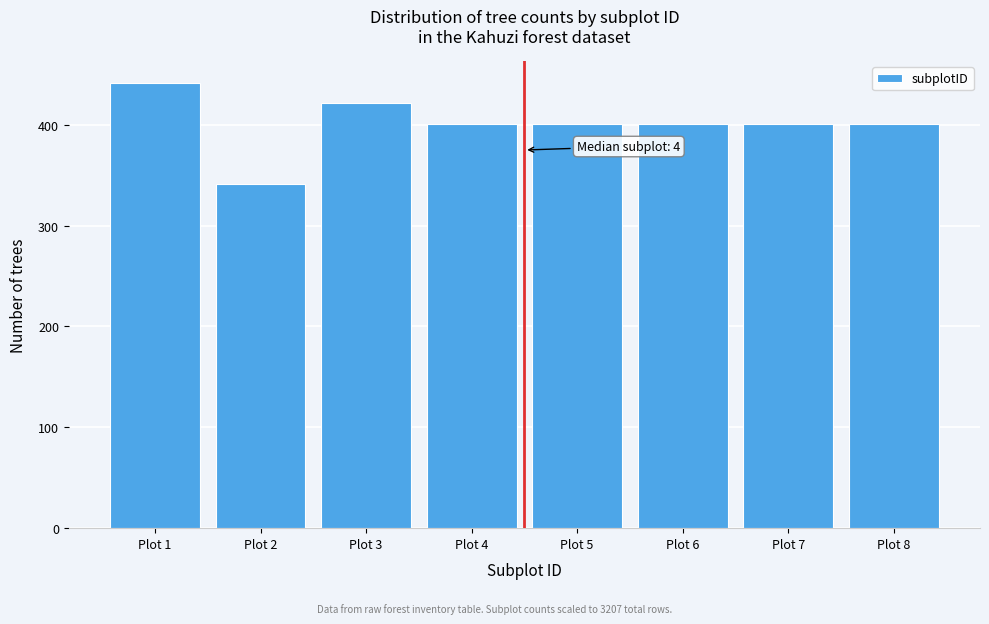

Reading left to right, list all the values displayed in this chart.

441	341	421	401	401	401	401	401